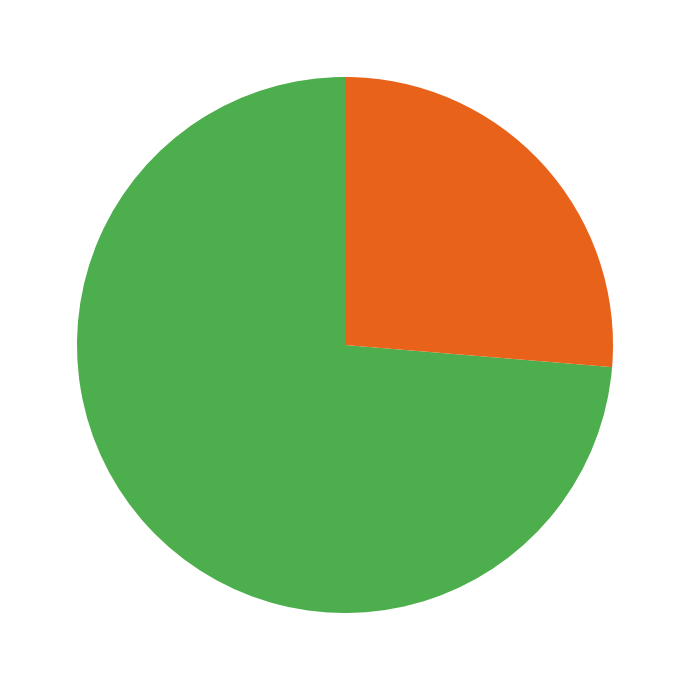

How many segments does this pie chart have?

2